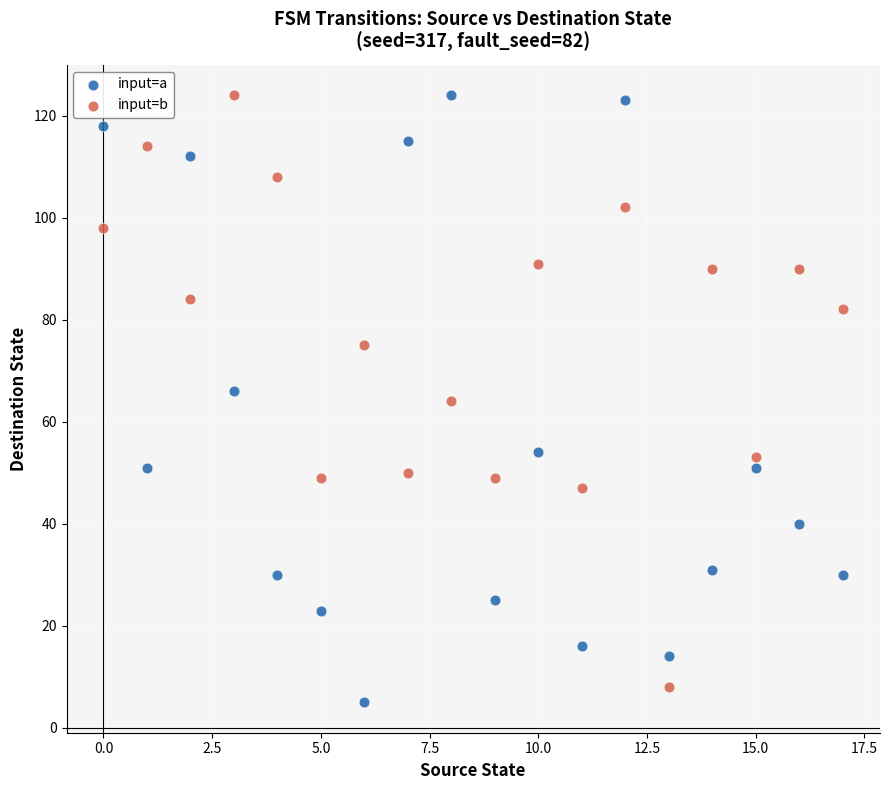

What are all the series names shown in the legend?

input=a, input=b